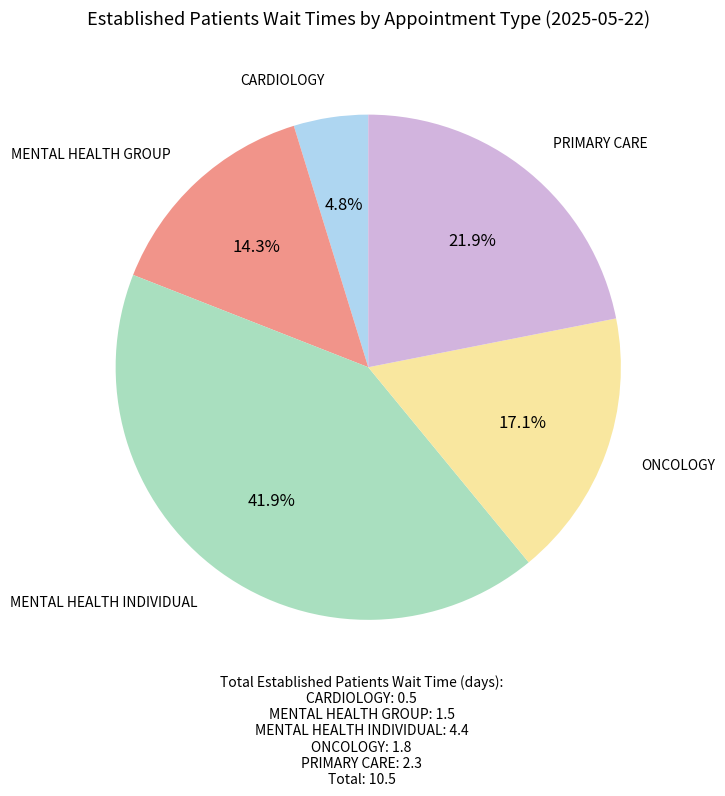

Is there any slice that represents more than half of the pie?

No